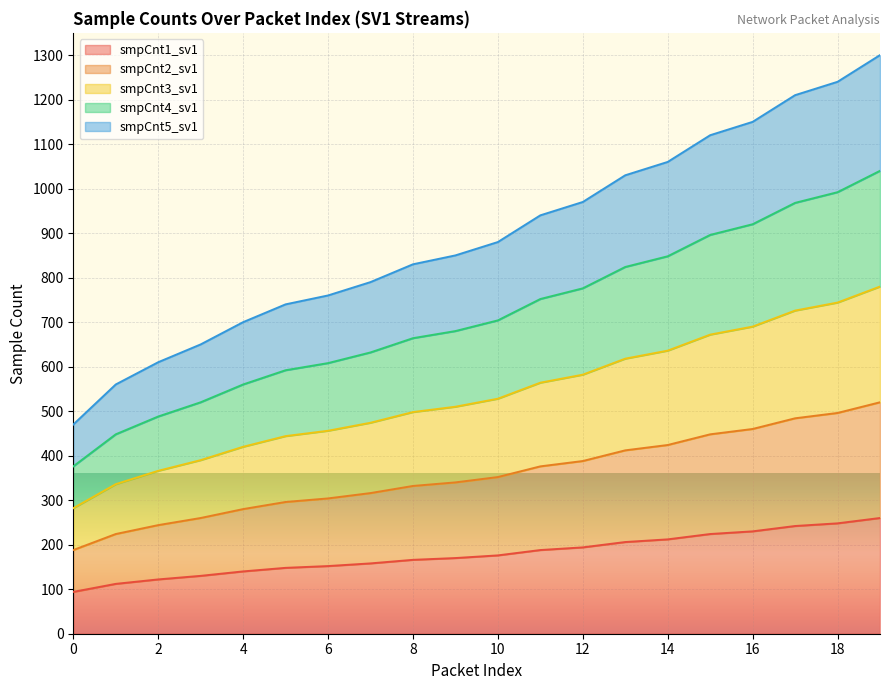

Does the chart display data point markers on the line(s)?

No